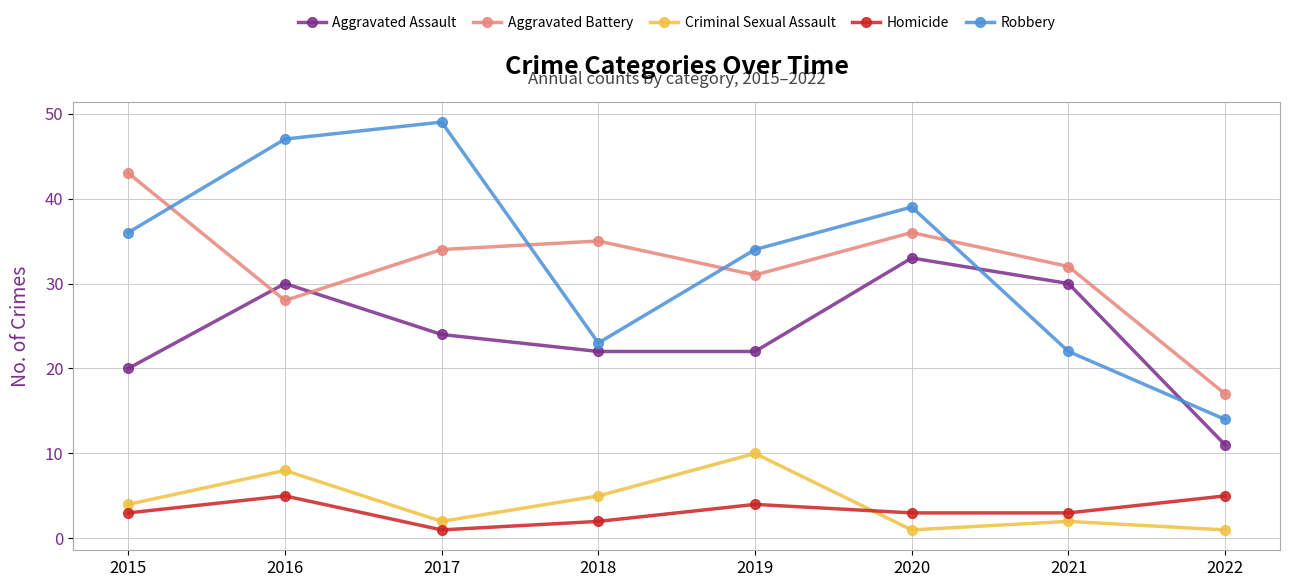

Which category has the highest value across all series?

2017